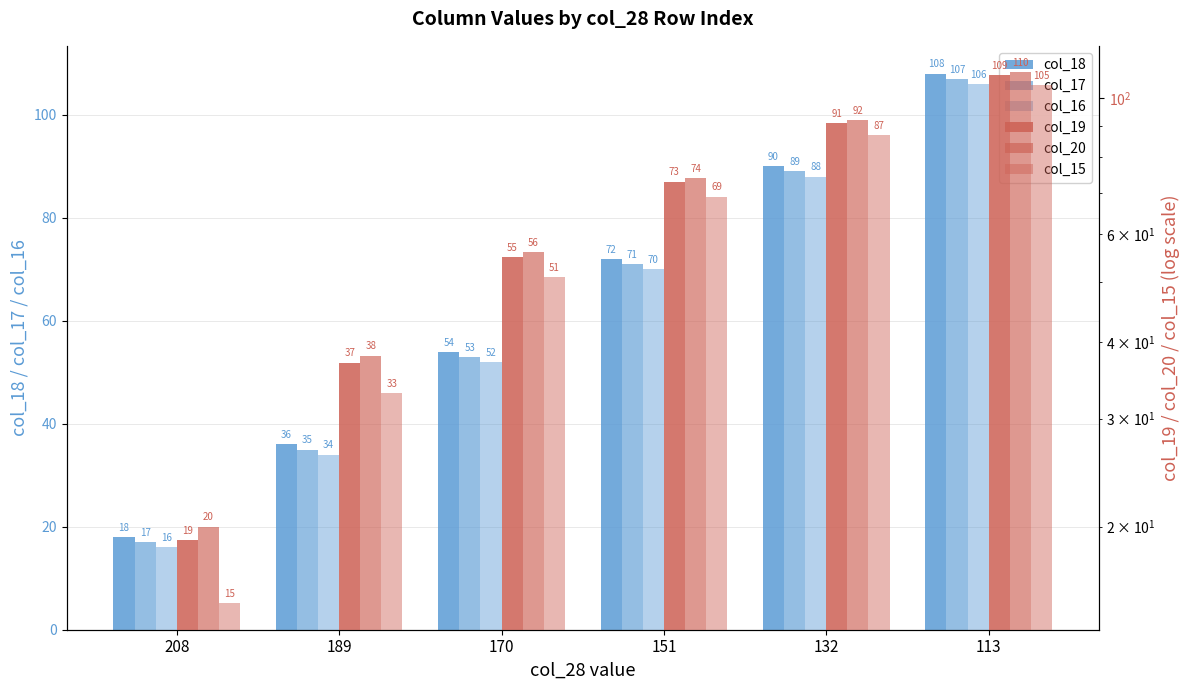

True or false: col_20 has a value of 20 at 208.

True